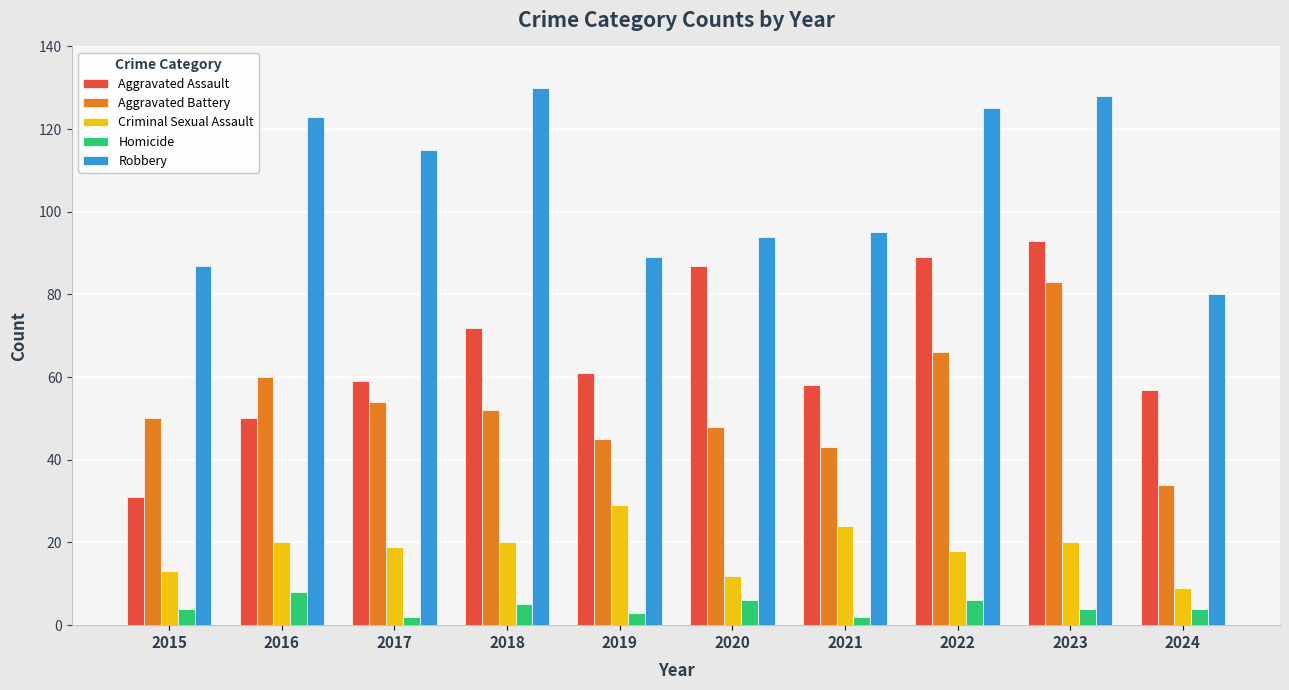

At 2020, list the series in order from largest to smallest.

Robbery, Aggravated Assault, Aggravated Battery, Criminal Sexual Assault, Homicide